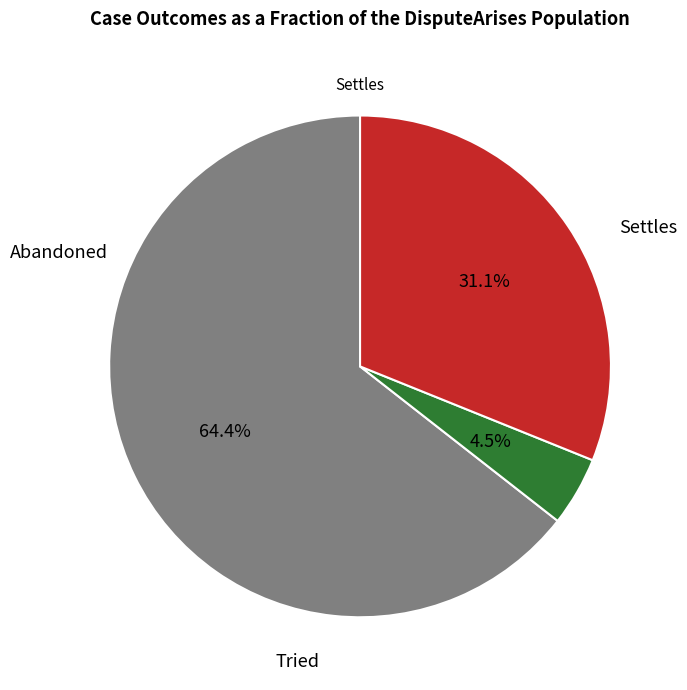

Is there a majority slice in this chart?

Yes